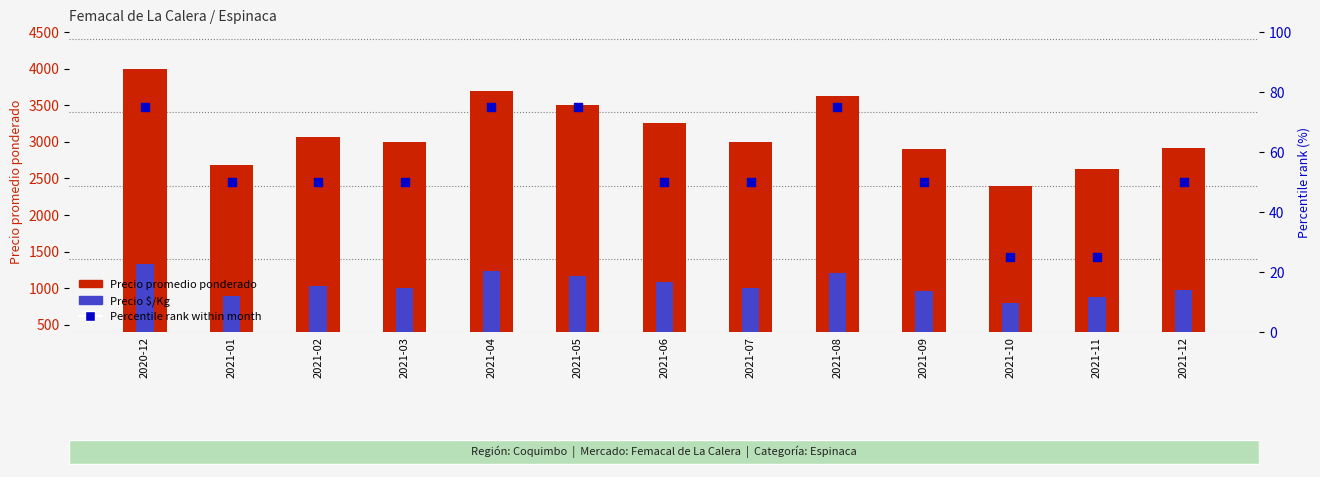

Which series contains the highest Y value?

Precio promedio ponderado